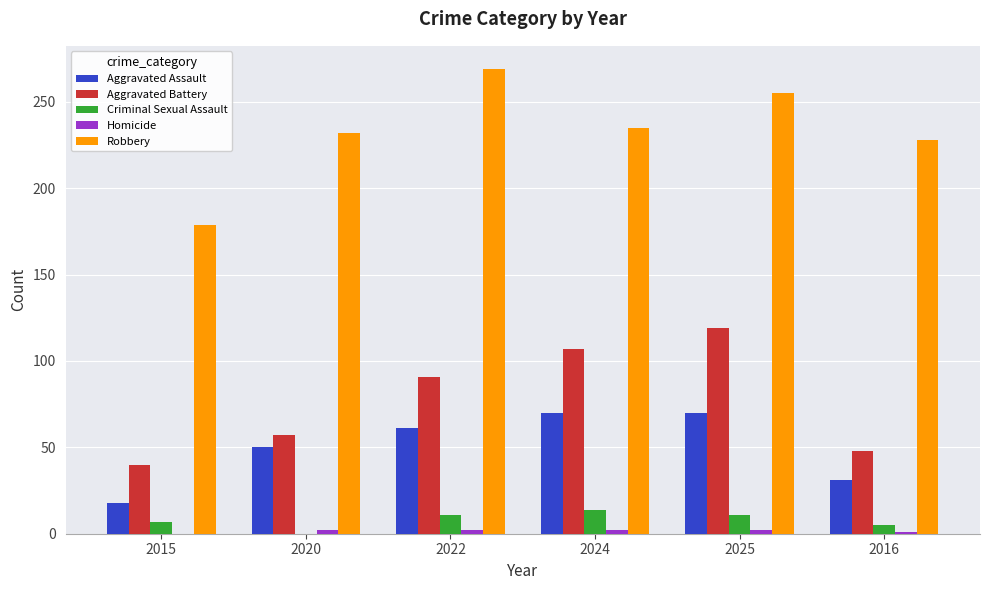

The Robbery series shows 65 at 2015. True or false?

False